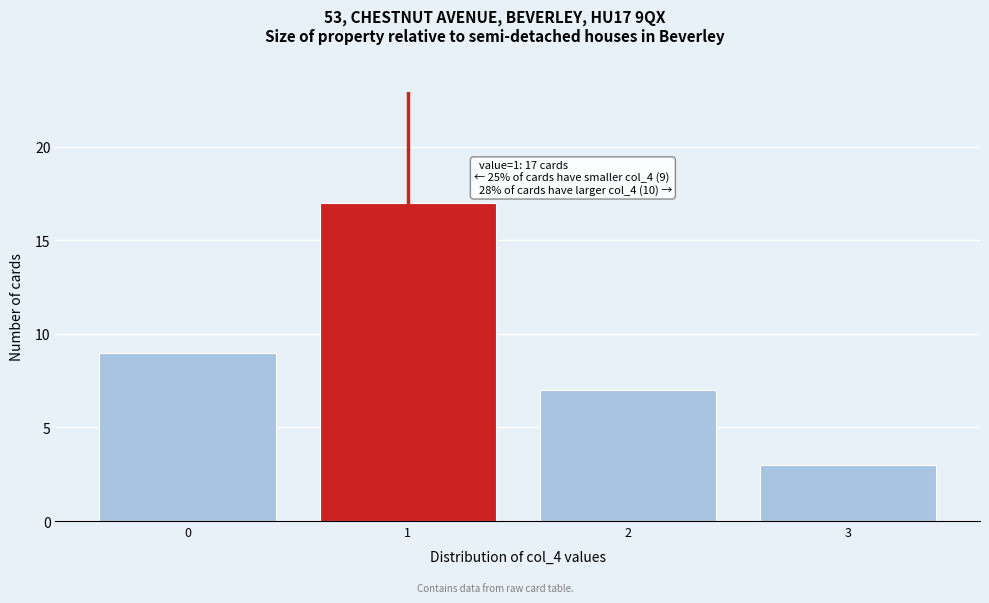

Reading right to left, extract all data points from this chart.

3	7	17	9